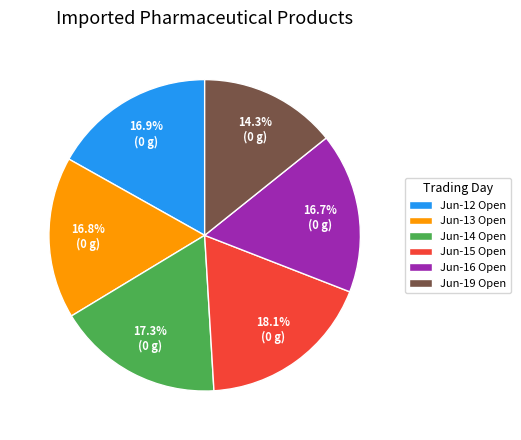

What is the ratio of the value at Jun-12 Open to the value at Jun-14 Open?

1.0